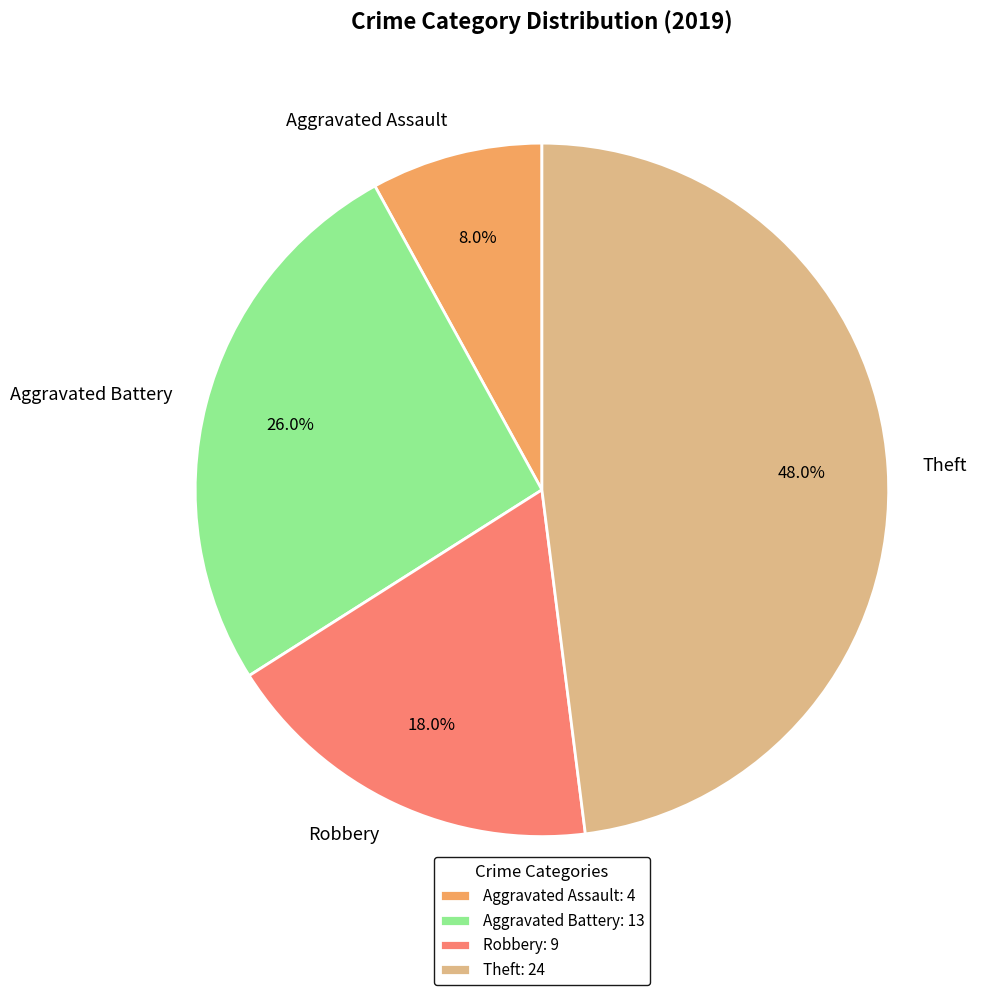

How many slices are in this pie chart?

4